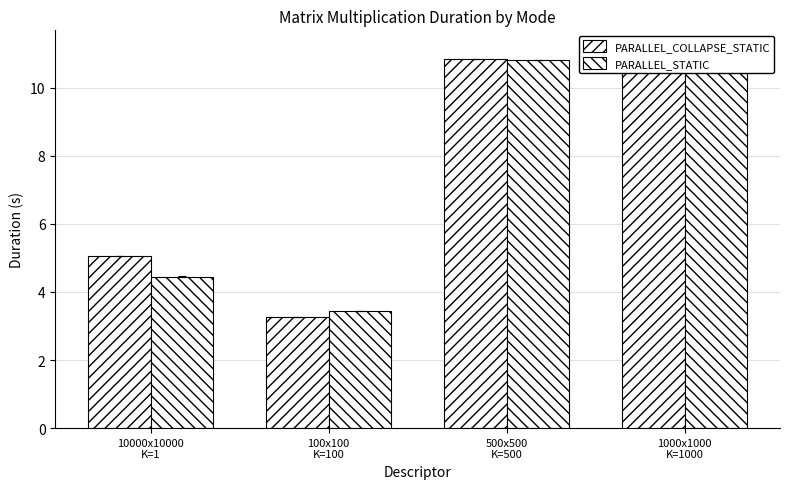

The PARALLEL_COLLAPSE_STATIC series shows 2.0 at 10000x10000
K=1. True or false?

False